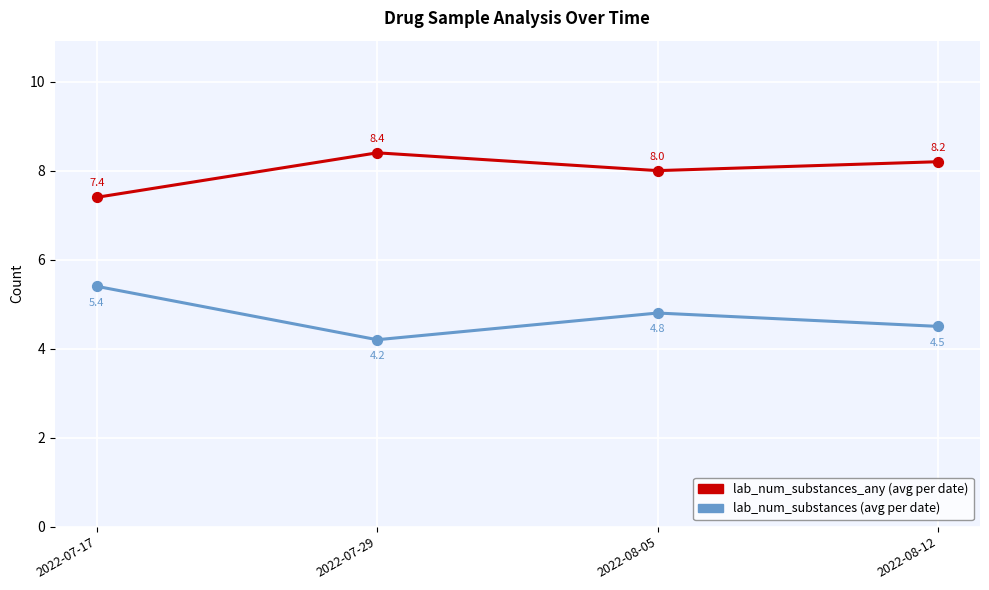

What is the difference between the highest and lowest values at 2022-07-29?

4.2